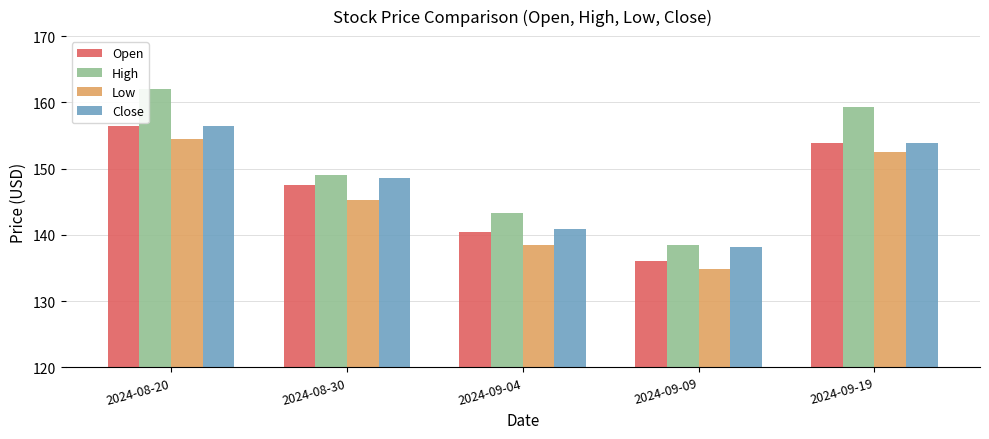

How many bars are there in each group?

4